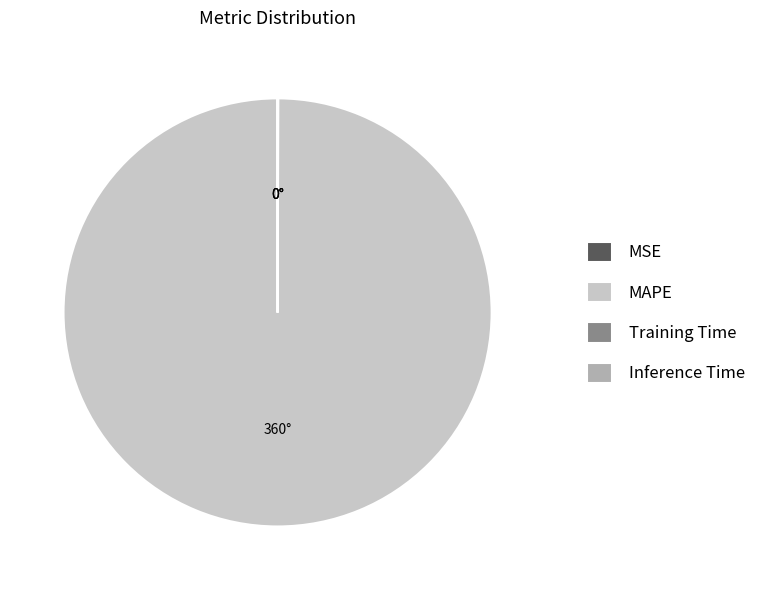

Is there a majority slice in this chart?

Yes